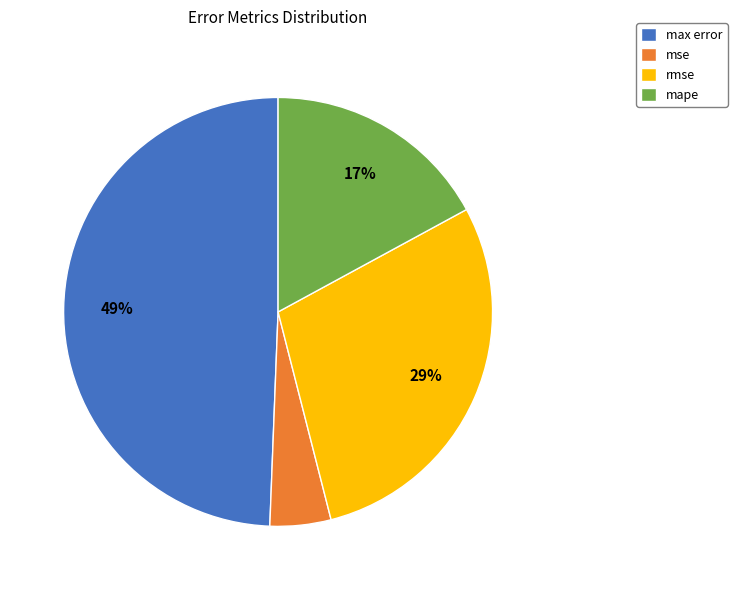

Do mse and mape together represent more than half of the pie?

No